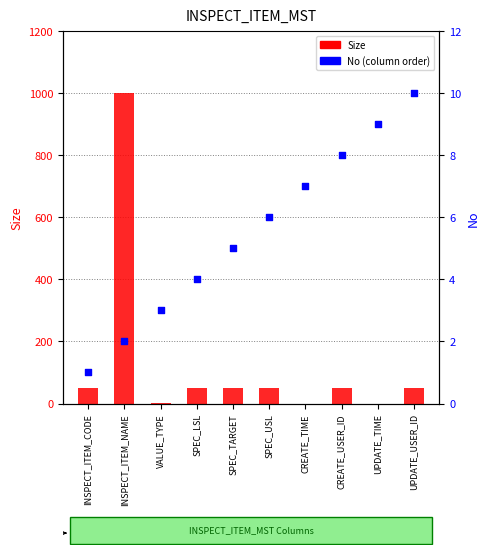

Which series has the largest total across all categories?

Size